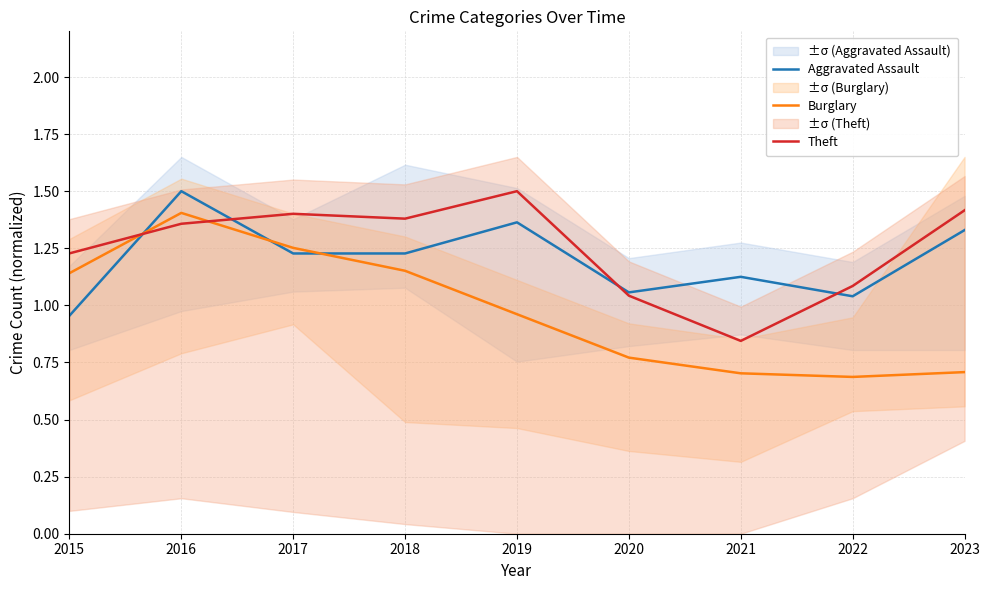

True or false: Aggravated Assault has a value of 0.6 at 2018.

False